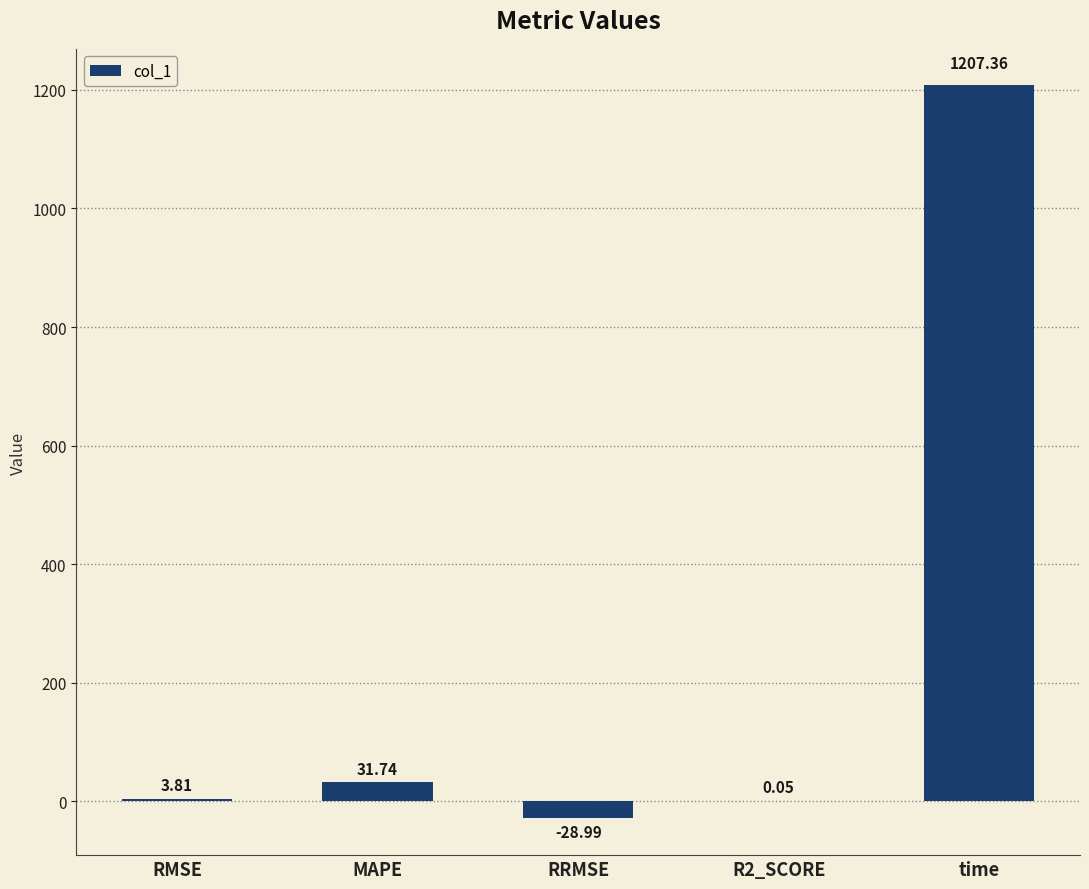

Approximately how many times larger is the value at RMSE compared to MAPE?

0.1